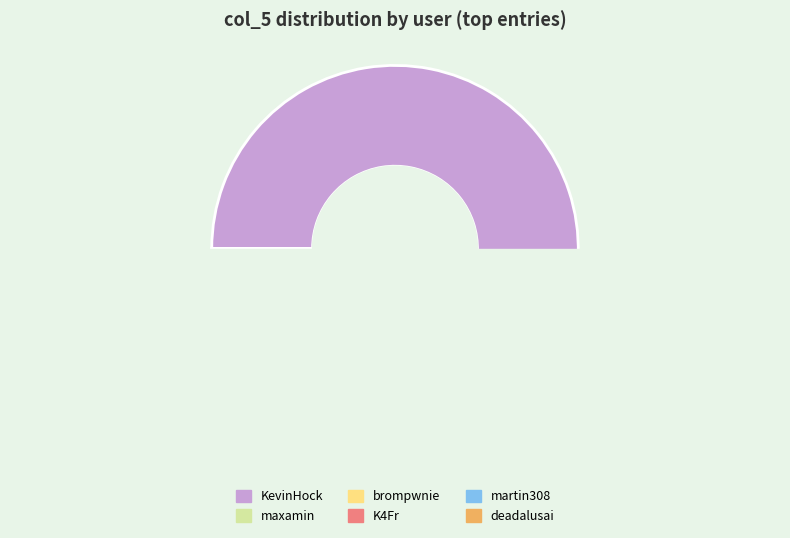

Count the number of slices in the pie.

6